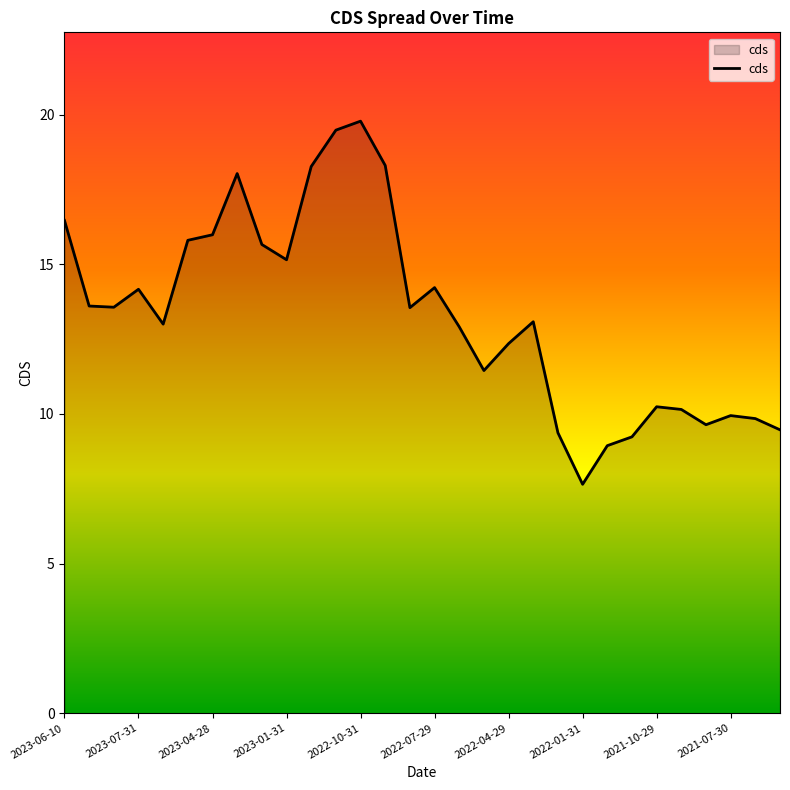

What is the greatest value displayed?

19.8